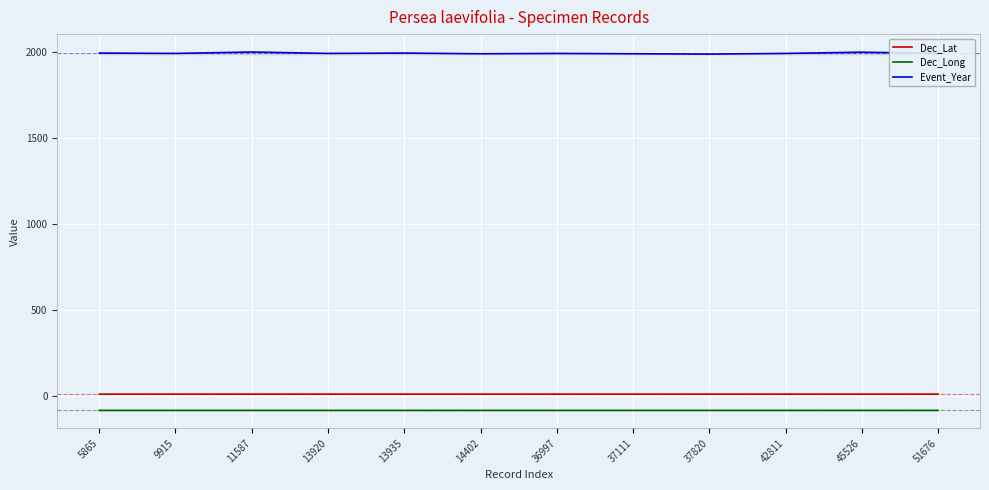

Is it true that Event_Year equals 1370.3 at 9915?

False